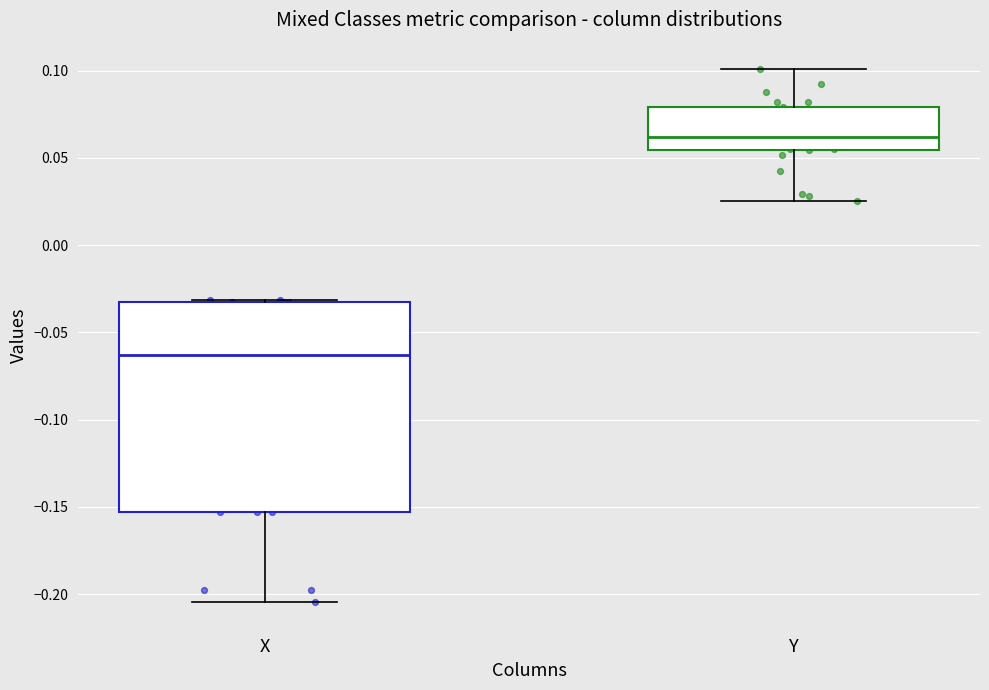

Which box's median line is the highest?

Y